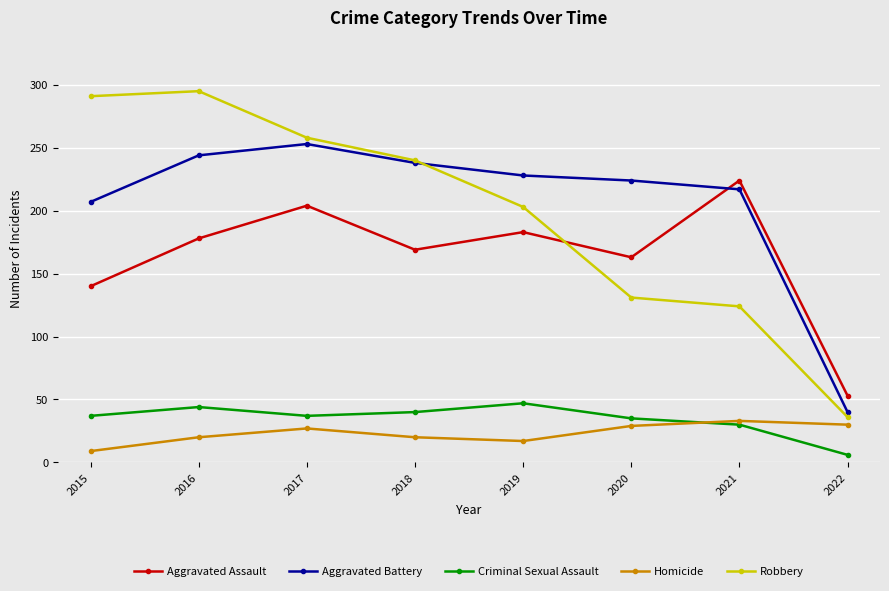

In Criminal Sexual Assault, how many points are lower than both neighbors (excluding endpoints)?

1